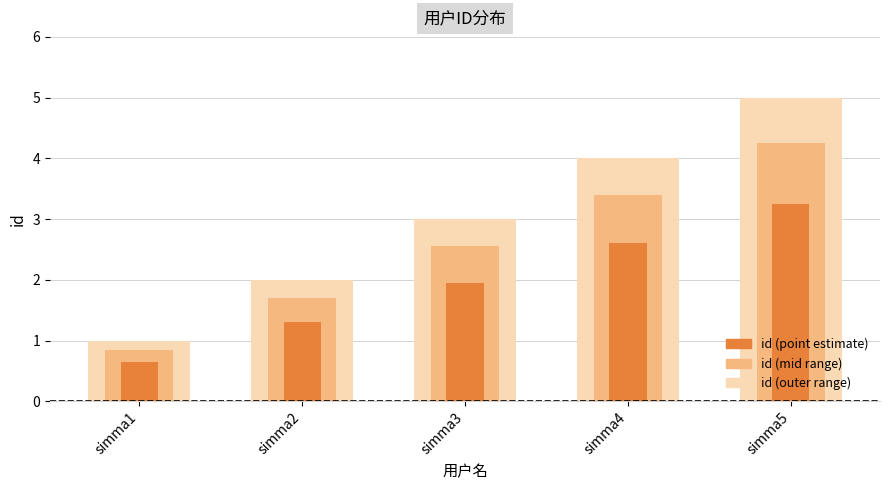

How many bars are there in each group?

3